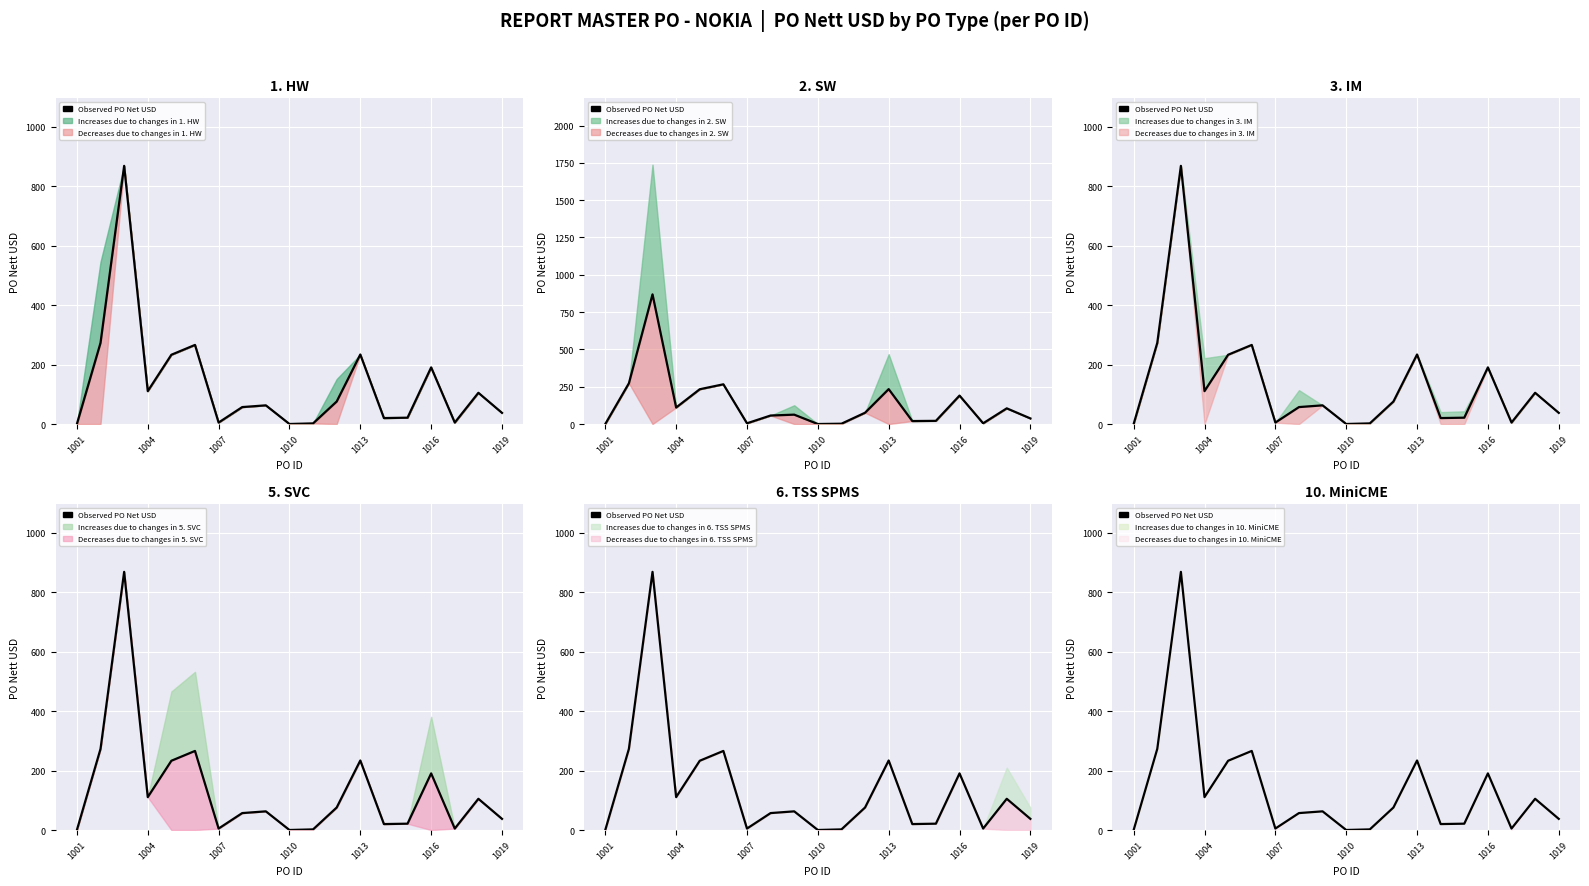

What is the smallest value displayed?

0.2